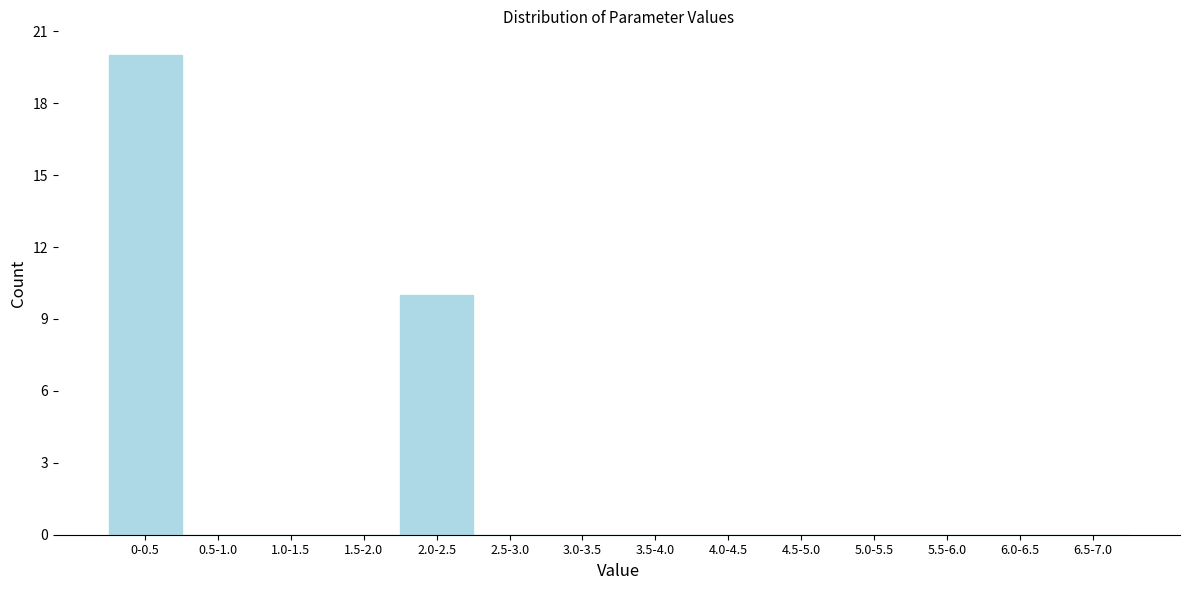

Reading right to left, extract all data points from this chart.

6.5-7.0=0	6.0-6.5=0	5.5-6.0=0	5.0-5.5=0	4.5-5.0=0	4.0-4.5=0	3.5-4.0=0	3.0-3.5=0	2.5-3.0=0	2.0-2.5=10	1.5-2.0=0	1.0-1.5=0	0.5-1.0=0	0-0.5=20